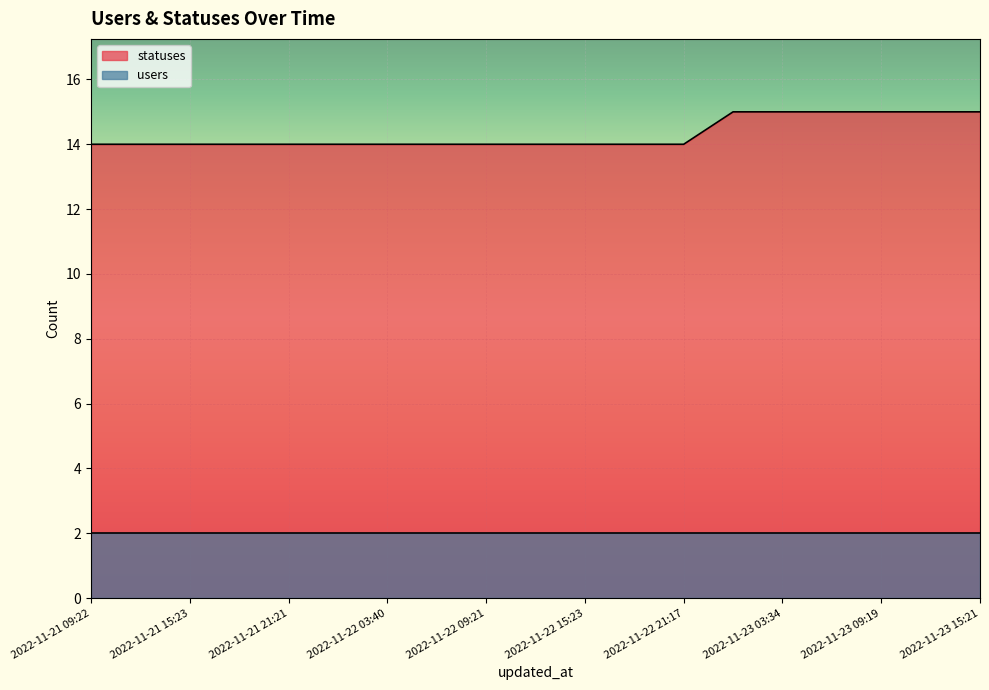

True or false: there are more than 1 points higher than both neighbors.

False